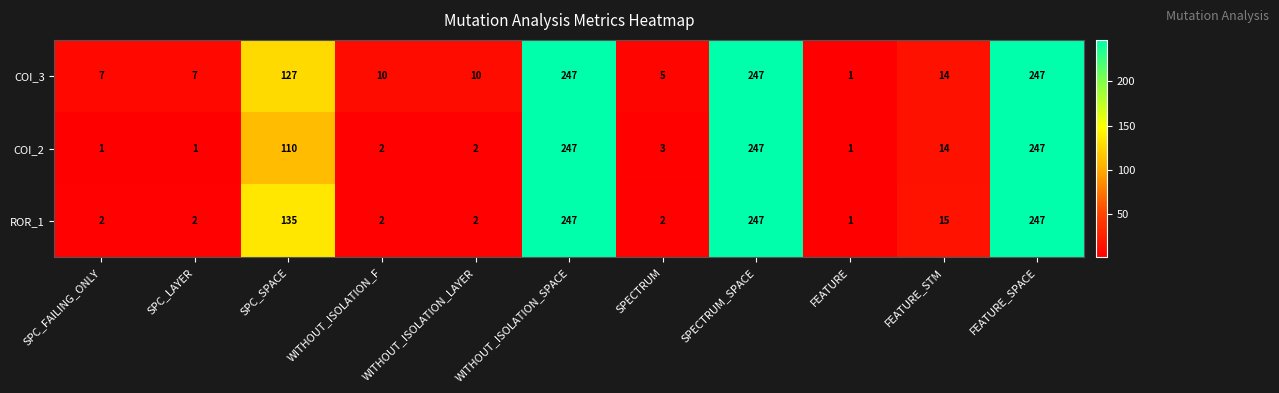

At which label does COI_2 first exceed 3?

SPC_SPACE